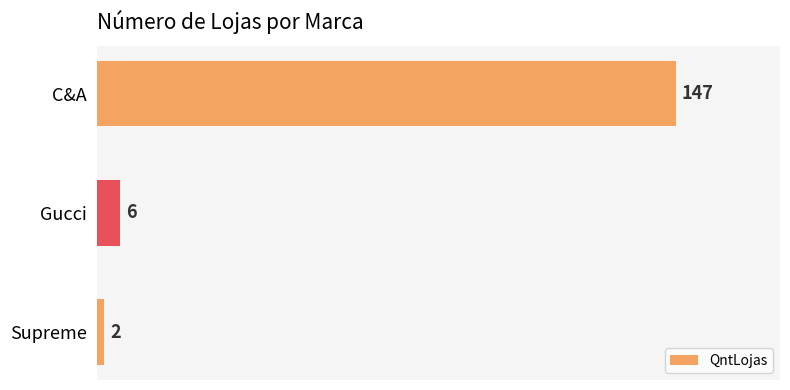

At which label is the value closest to 74?

Gucci